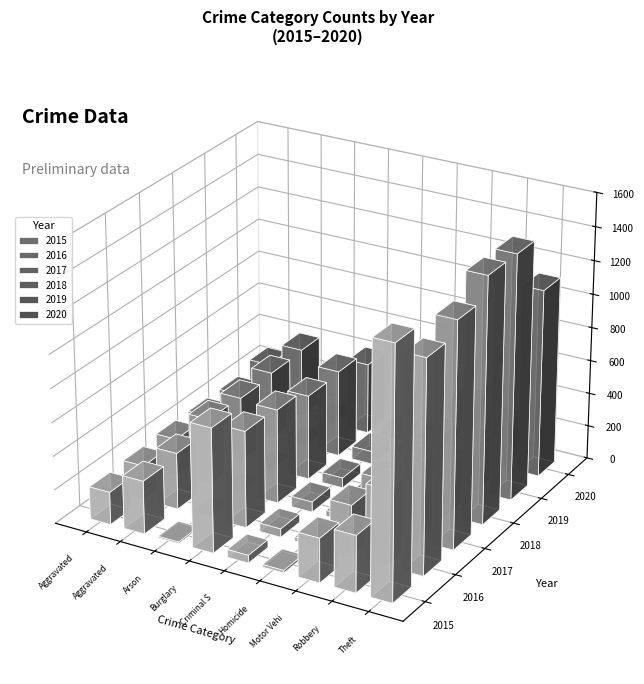

At Theft, list the series in order from largest to smallest.

2015, 2018, 2019, 2017, 2016, 2020